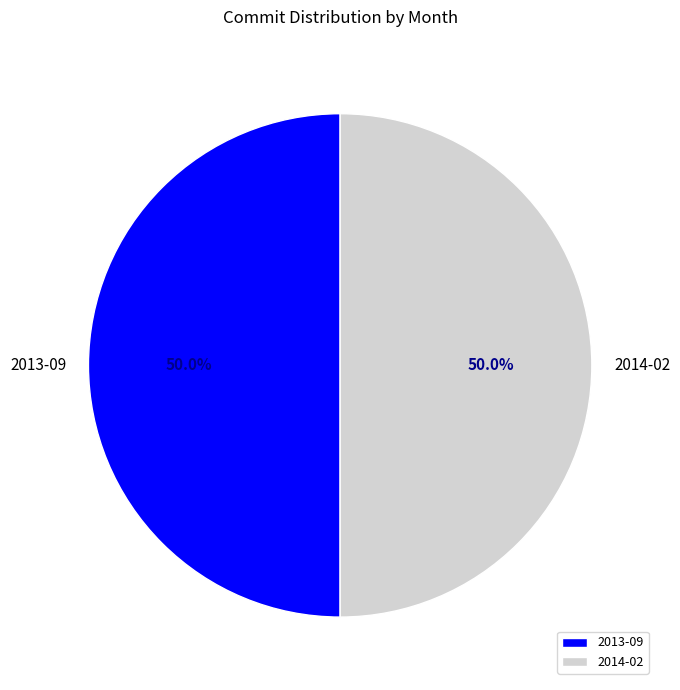

What percentage do 2013-09 and 2014-02 together represent?

100.0%